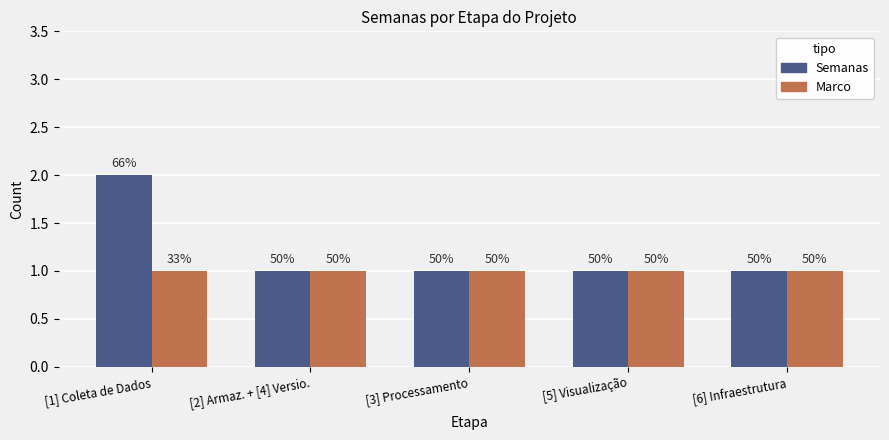

What are all the series names shown in the legend?

Semanas, Marco